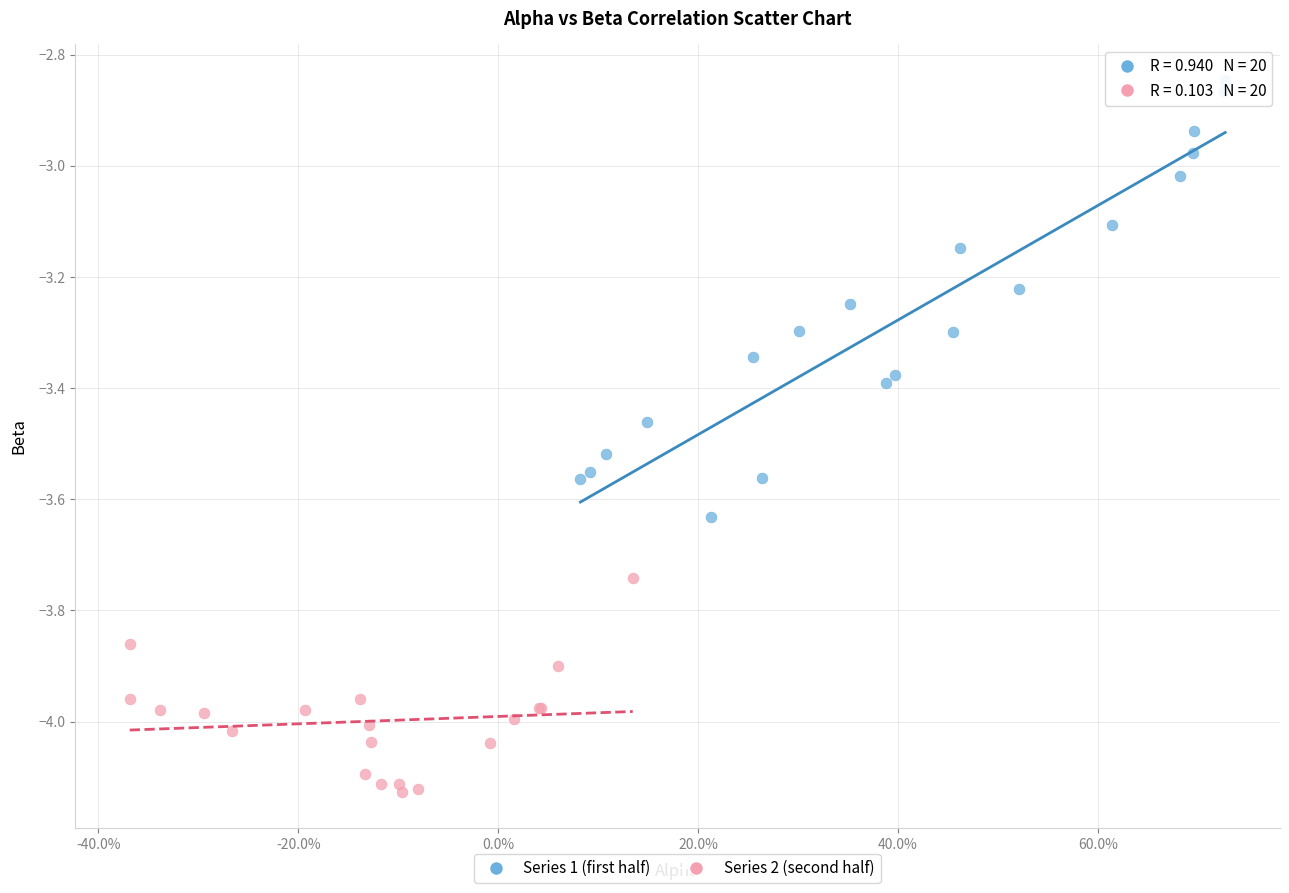

Which series reaches the maximum Y coordinate?

Series 1 (first half)